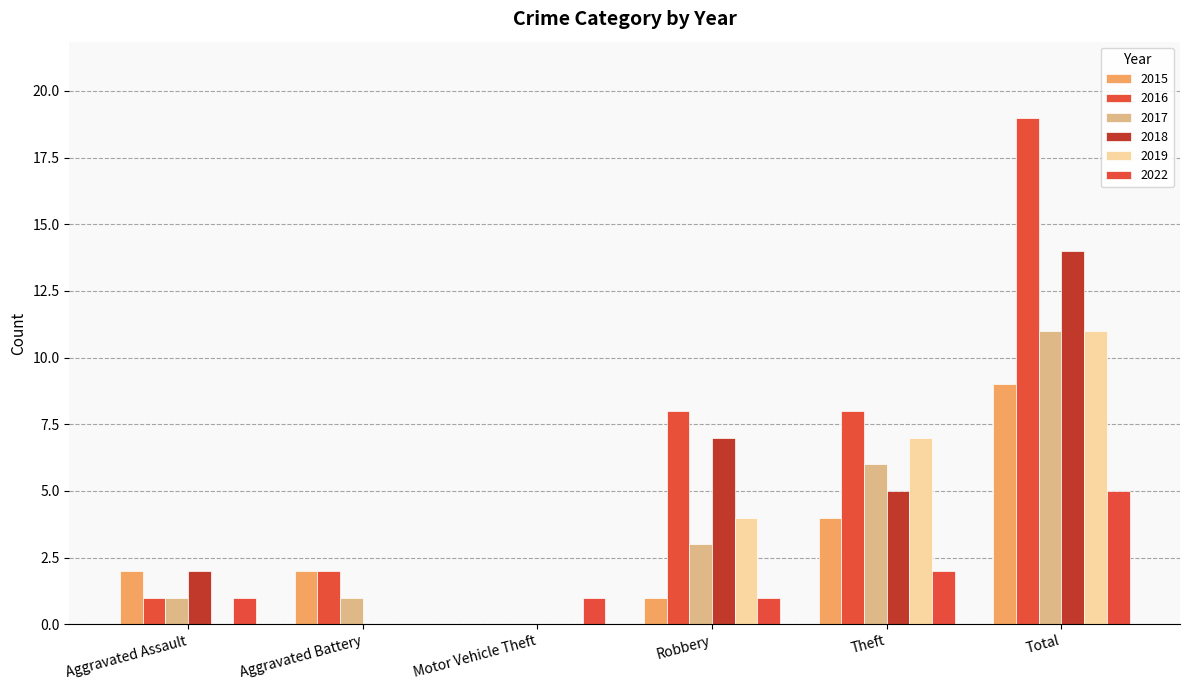

At which category is the sum across all series the highest?

Total